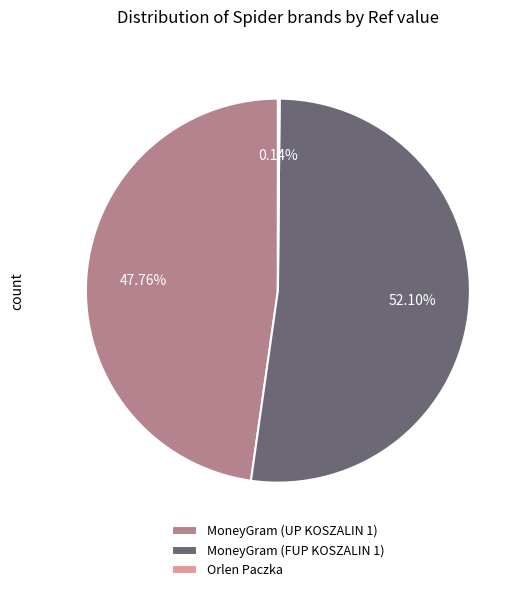

Which category accounts for the majority?

MoneyGram (FUP KOSZALIN 1)